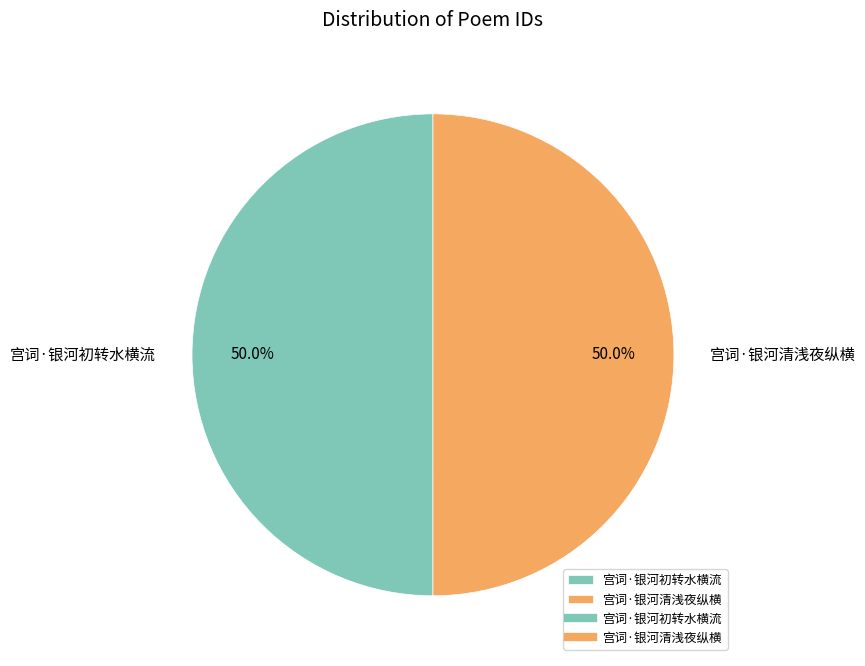

To the nearest percent, what is the average slice percentage?

50%